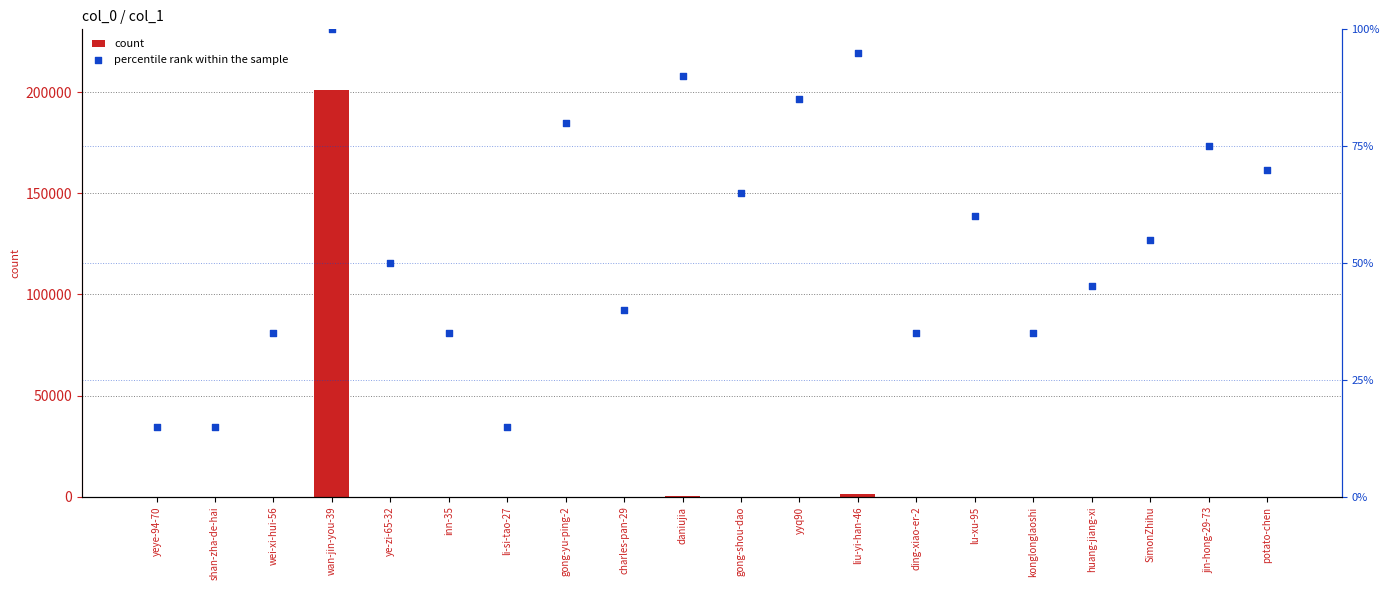

What are all the series names shown in the legend?

count, percentile rank within the sample